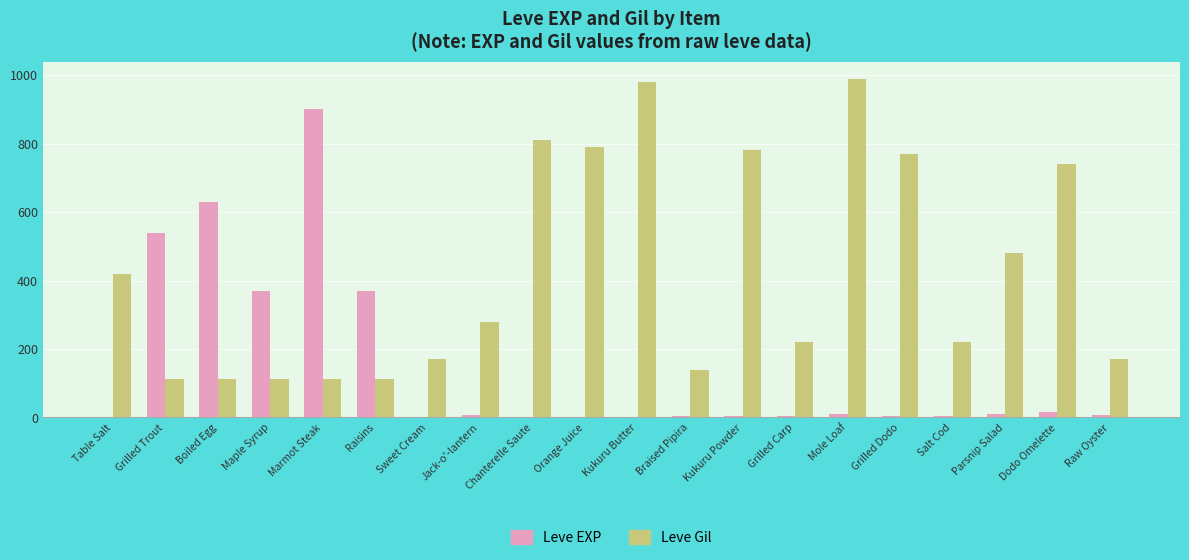

What value does the Leve Gil series have at Raisins, to the nearest 10?

110